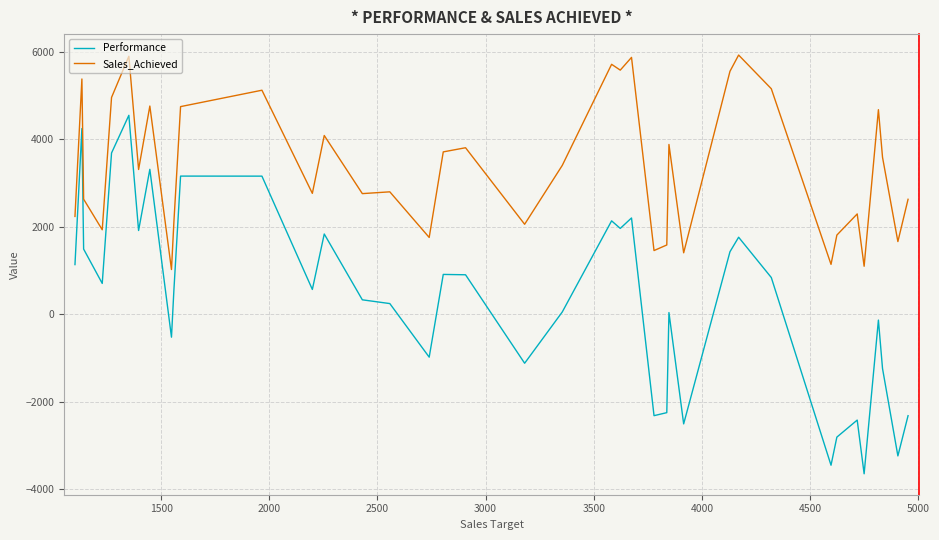

Which series has the largest range (max minus min)?

Performance